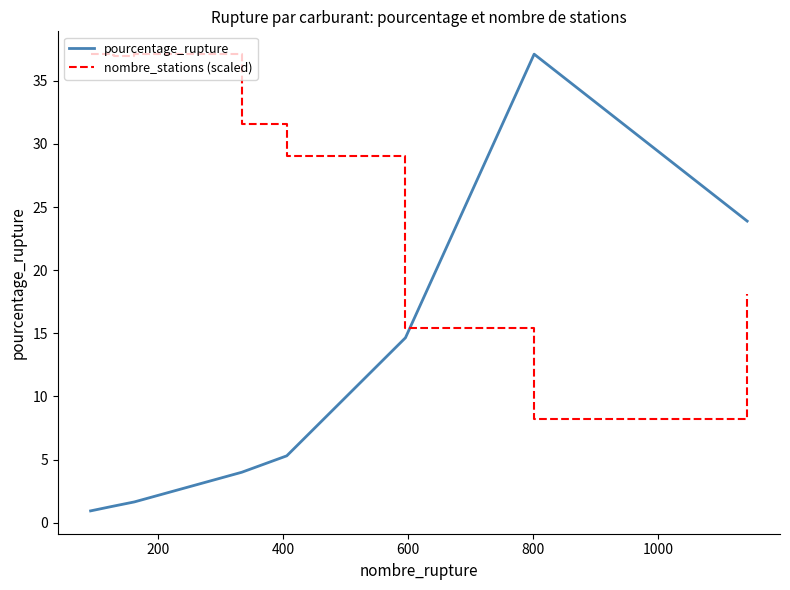

List the series in order of their overall mean, lowest first.

pourcentage_rupture, nombre_stations (scaled)